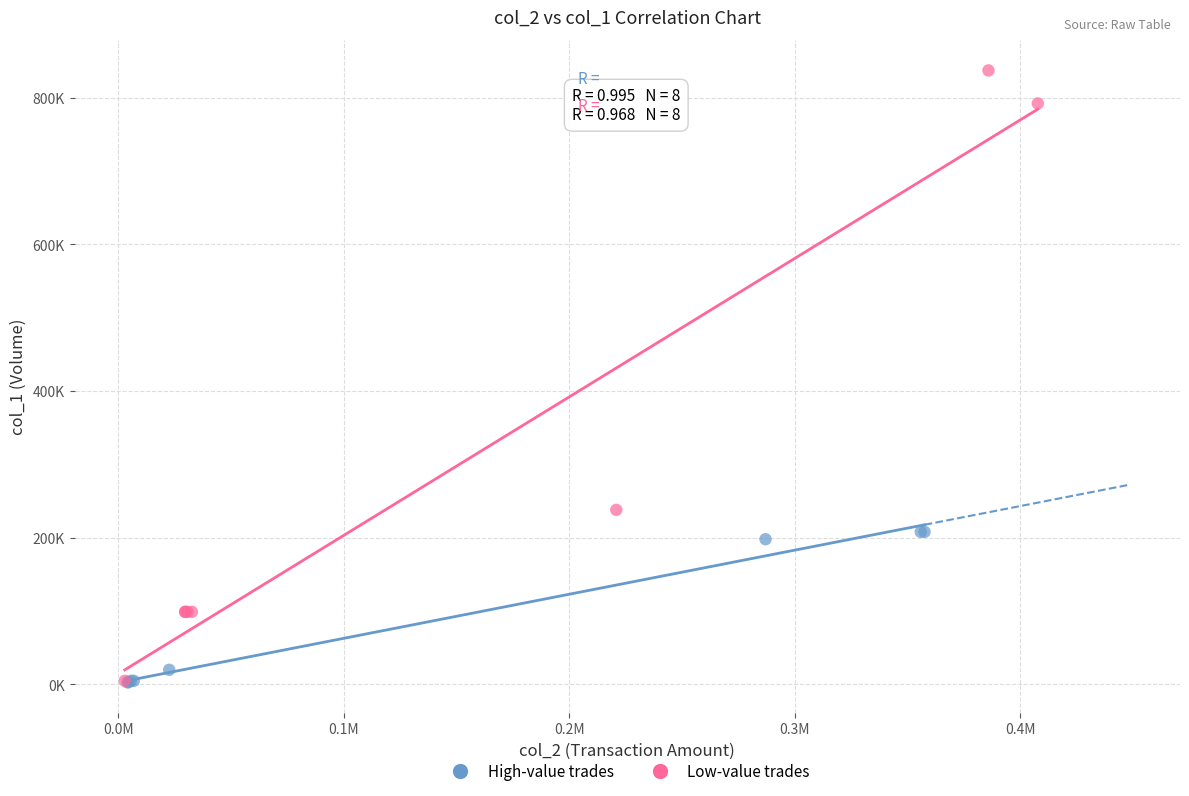

What are all the series names shown in the legend?

High-value trades, Low-value trades